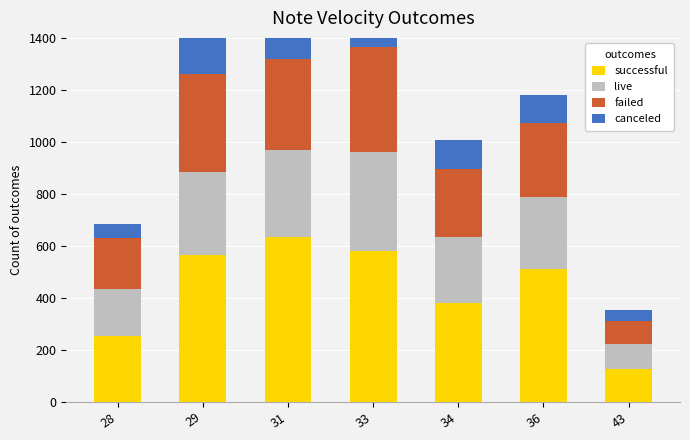

The value of failed at 31 is 349. True or false?

True